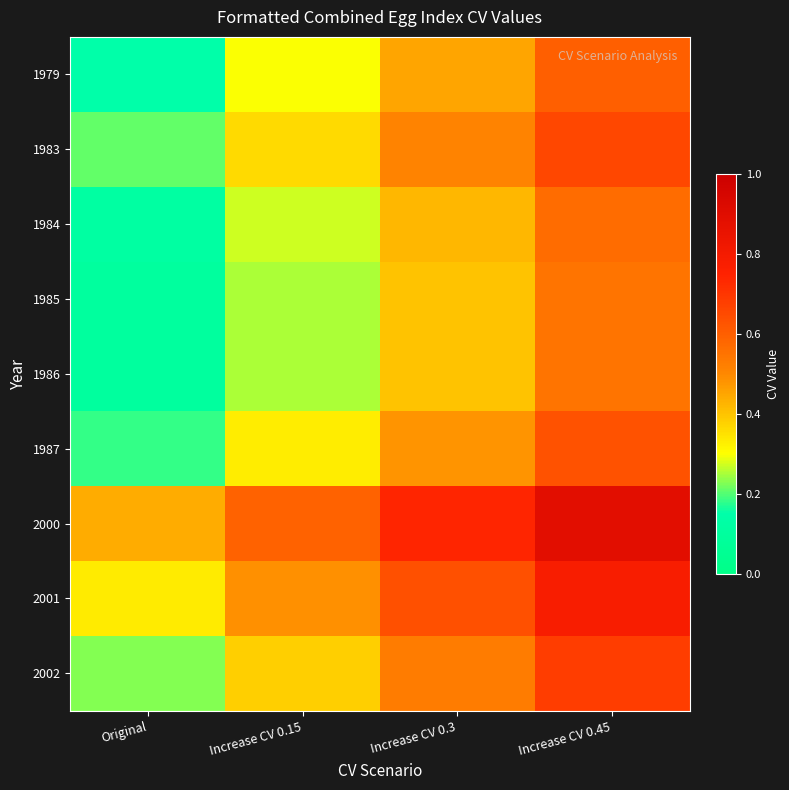

At which category does the chart reach its minimum across all series?

Original